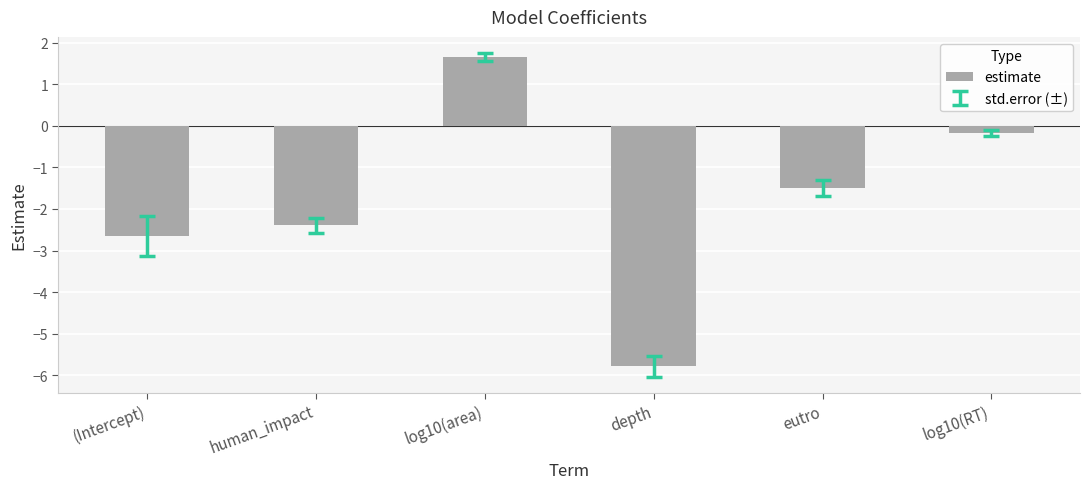

What is the difference between the maximum and minimum values?

7.4